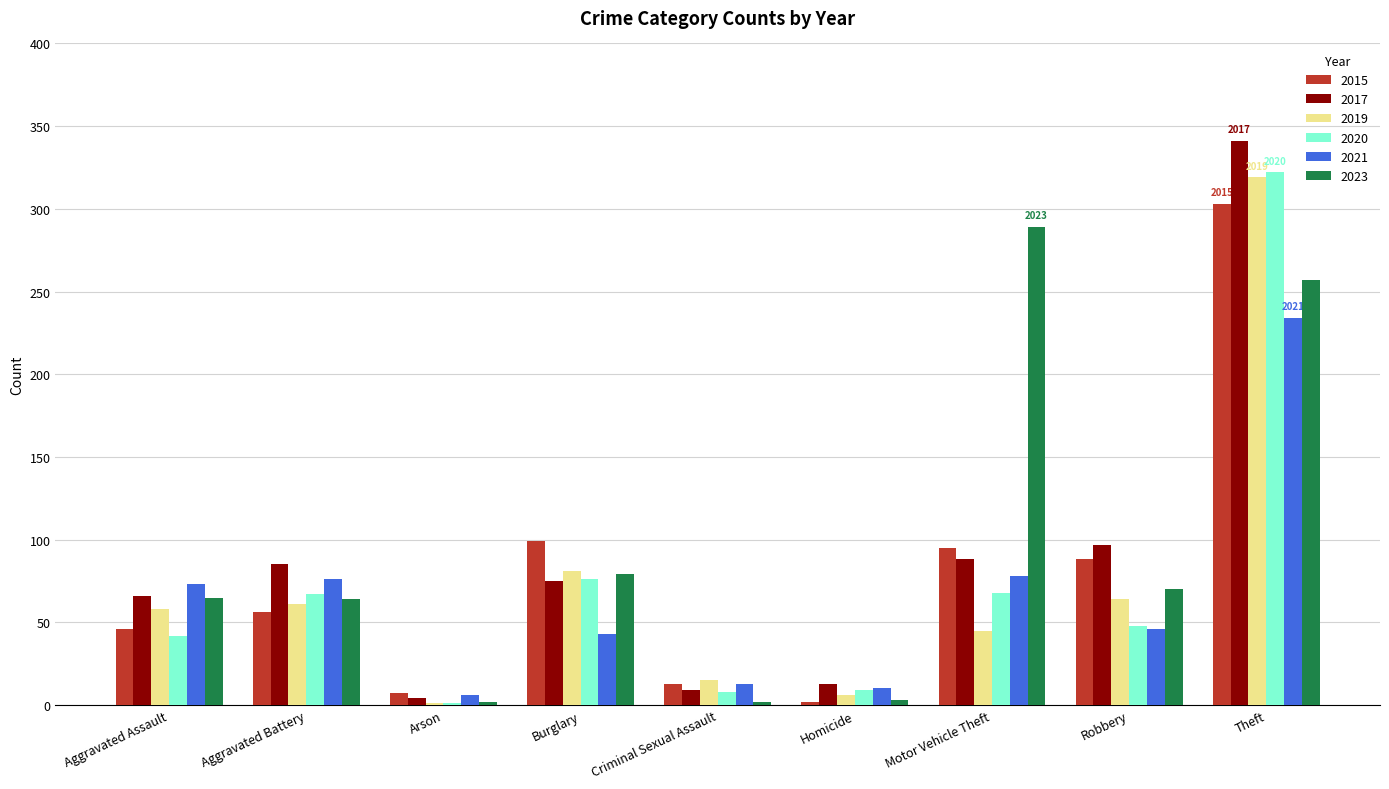

At which category does the chart reach its peak across all series?

Theft